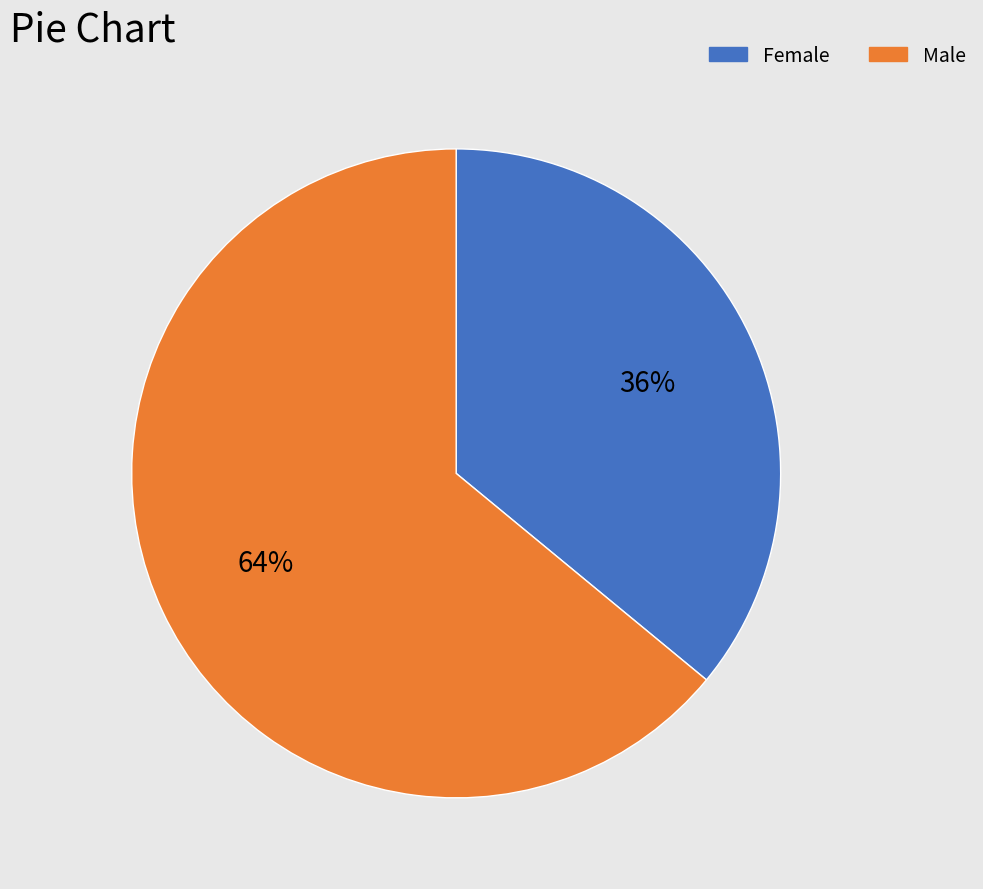

Is there a majority slice in this chart?

Yes